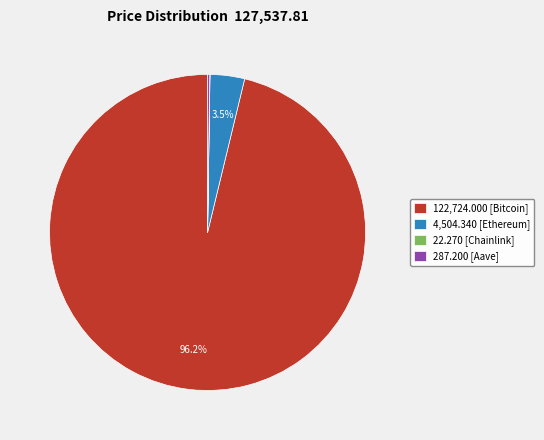

Which slice is the largest?

122,724.000 [Bitcoin]